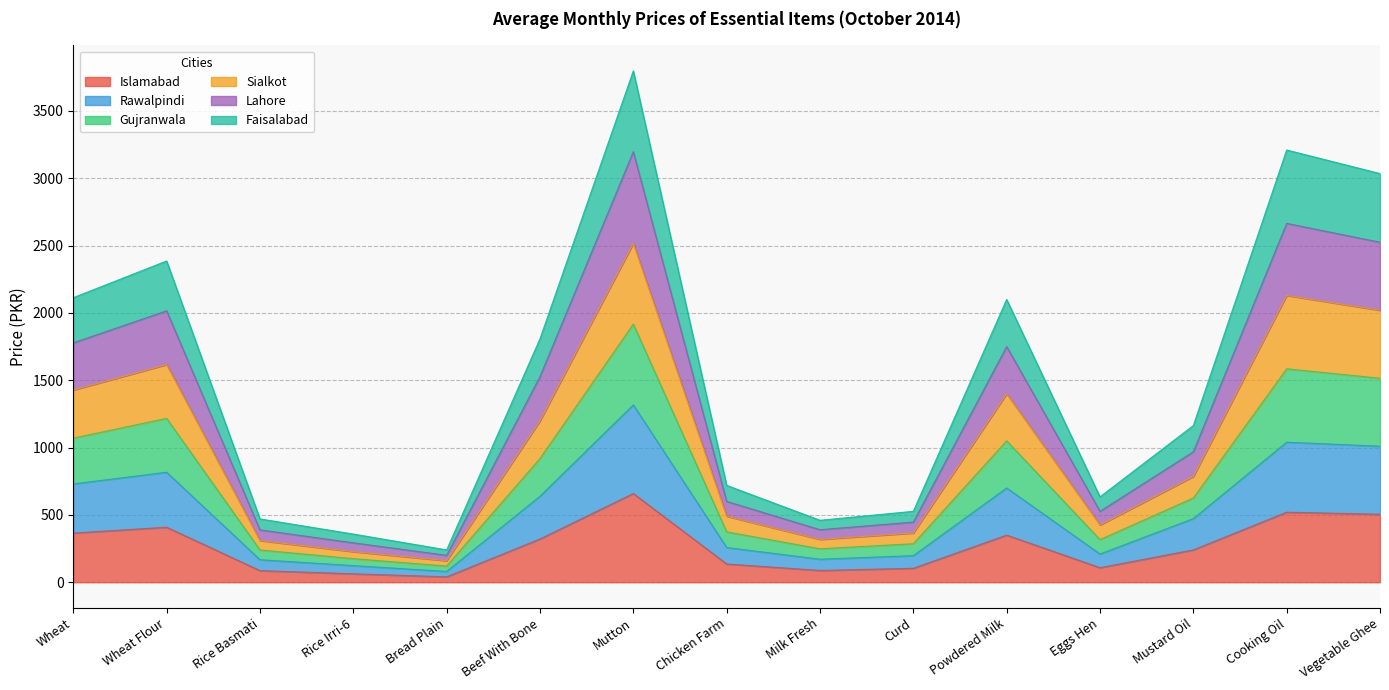

The value of Islamabad at Wheat is 555.8. True or false?

False